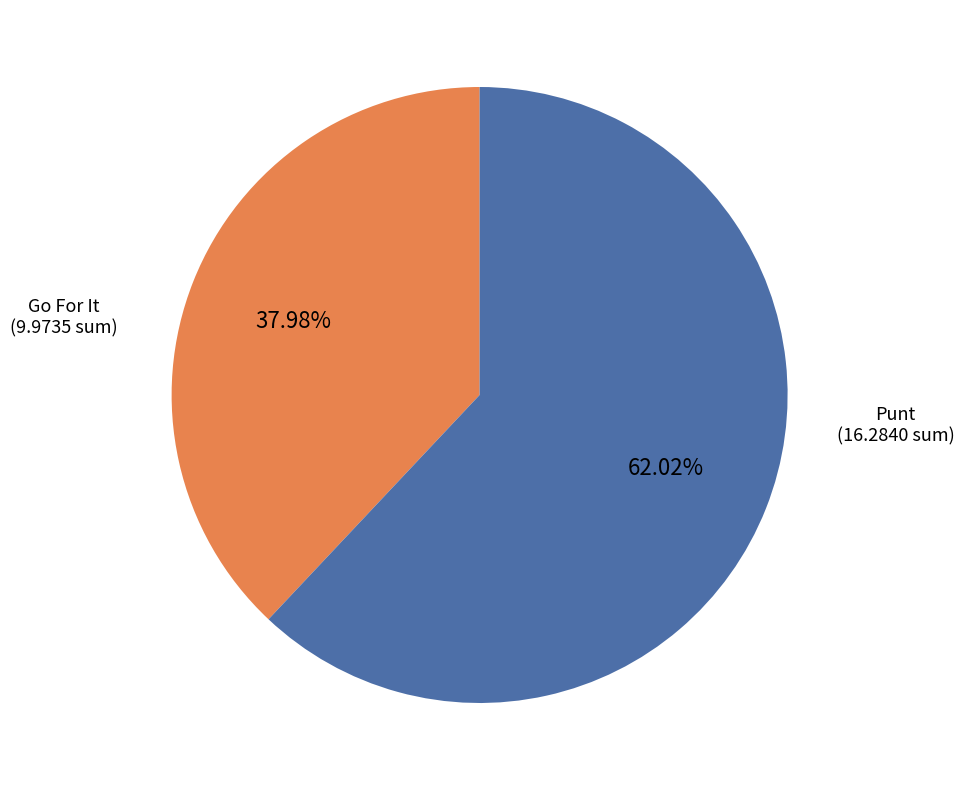

Is the sum of Go For It and Punt greater than half?

Yes